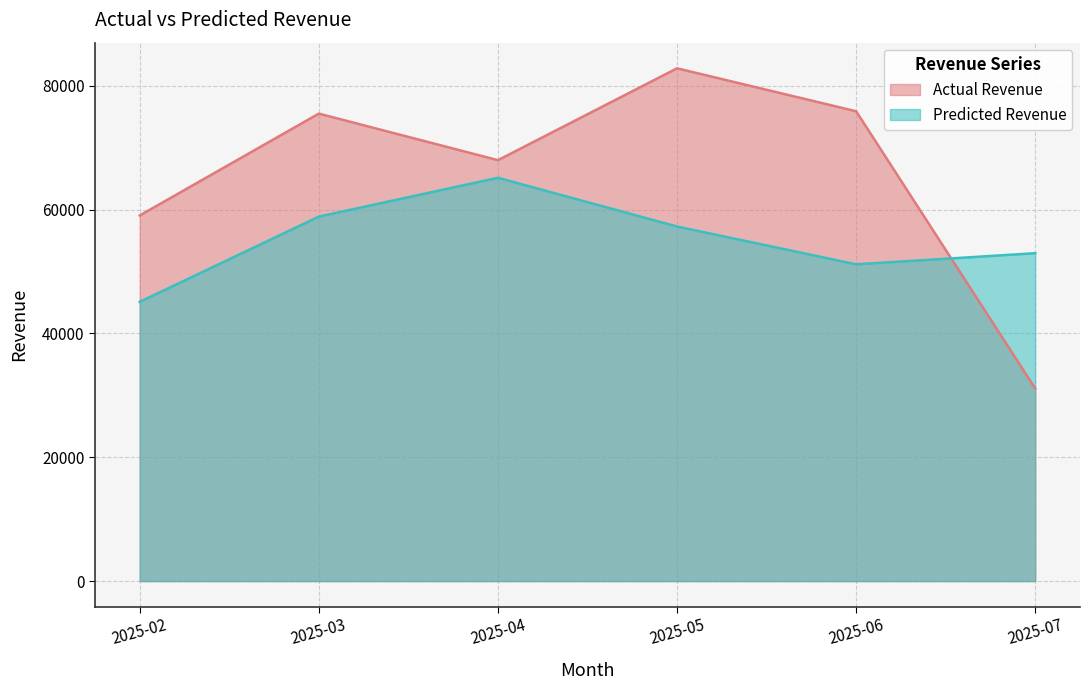

At which category does the chart reach its peak across all series?

2025-05